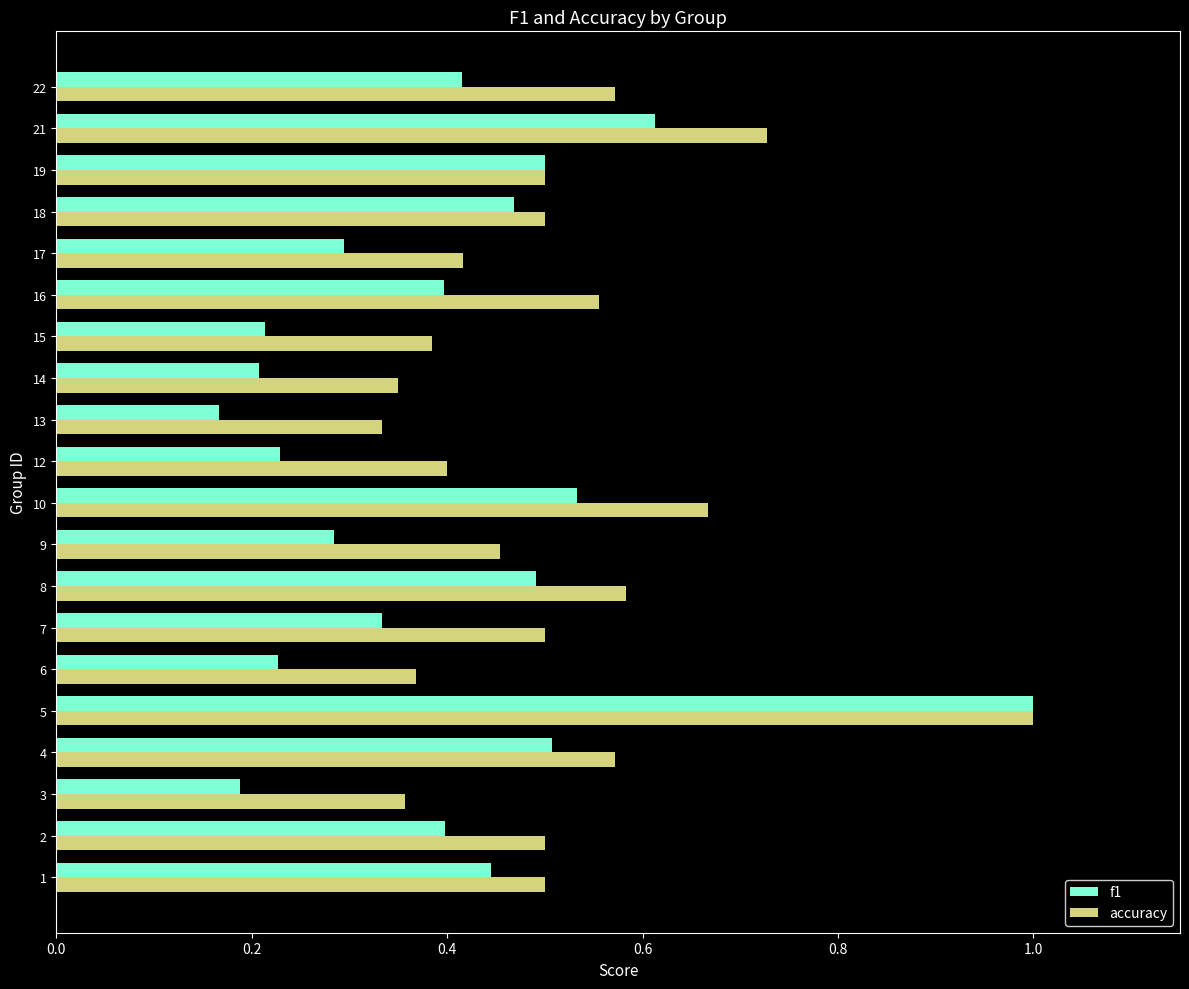

The f1 series shows 0.4 at 2. True or false?

True